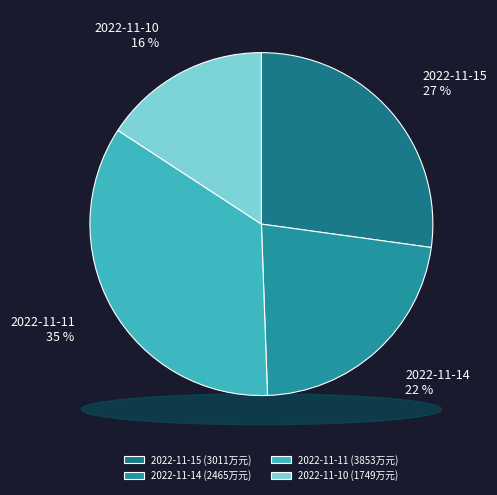

Rank the categories by value from highest to lowest.

2022-11-11, 2022-11-15, 2022-11-14, 2022-11-10